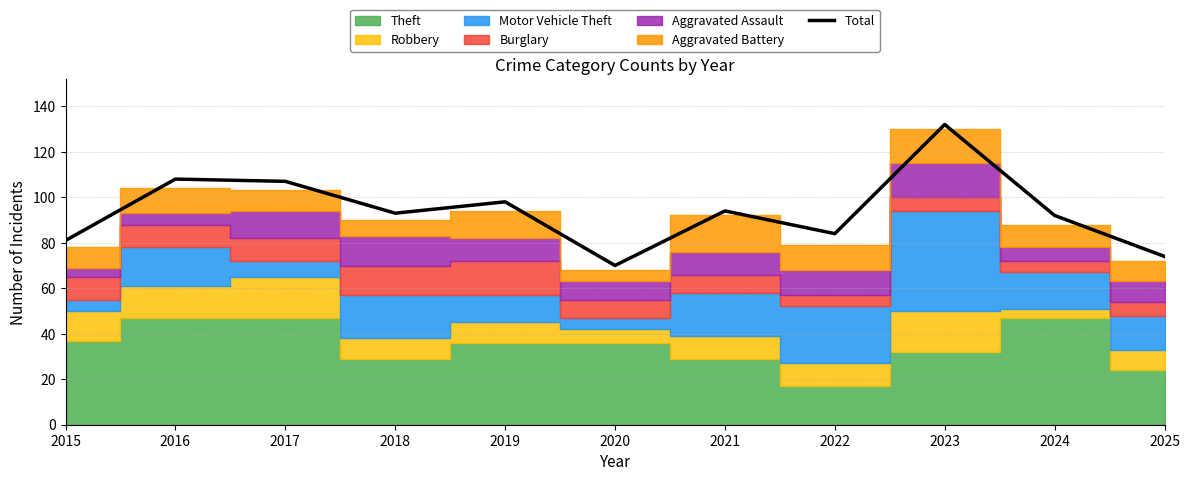

What is the greatest value displayed?

132